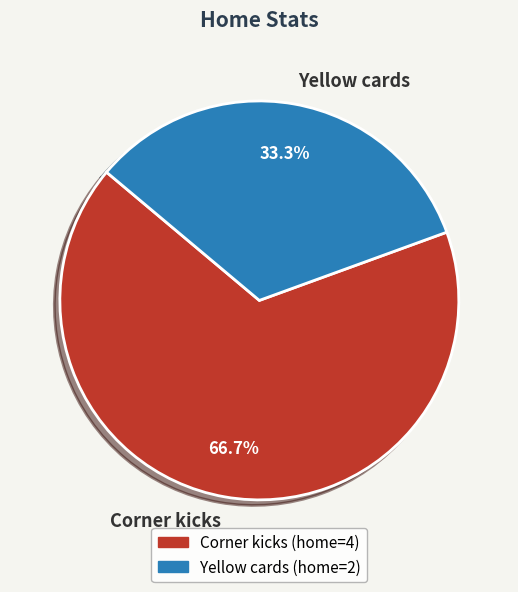

Which category has the smallest portion of the pie?

Yellow cards